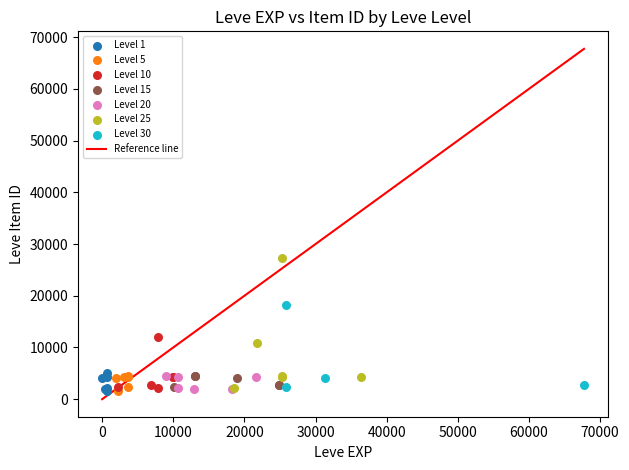

Which series reaches the maximum Y coordinate?

Level 25